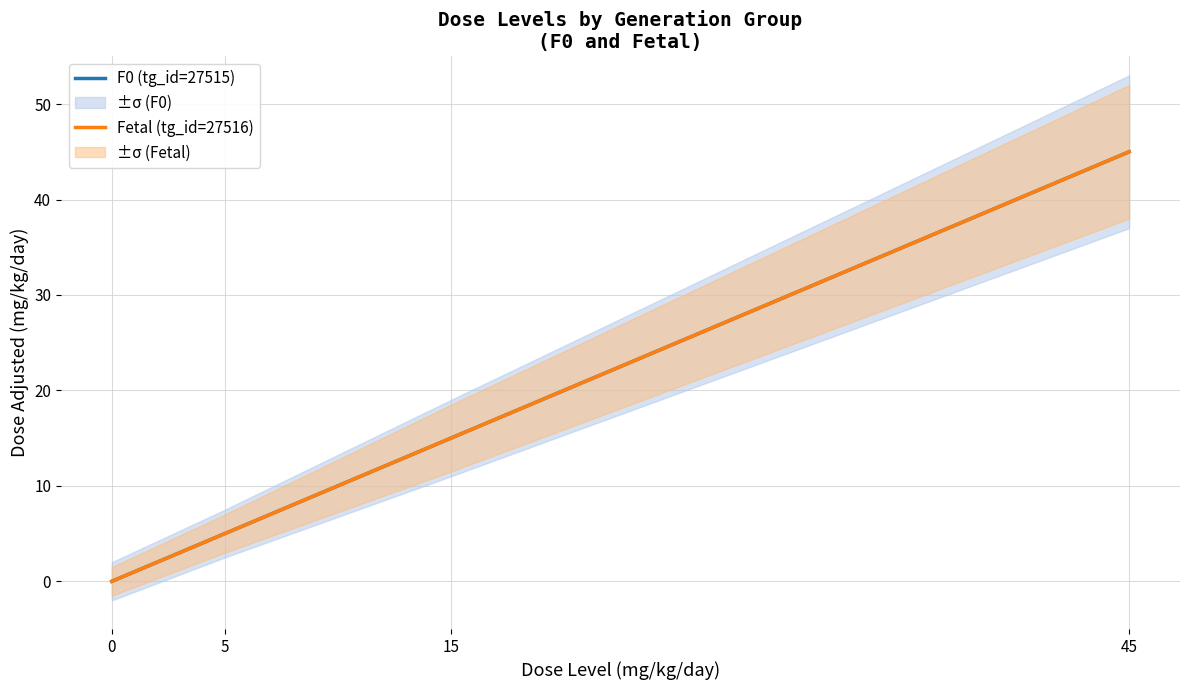

What is the approximate value of F0 (tg_id=27515) at 5, to the nearest 5?

5